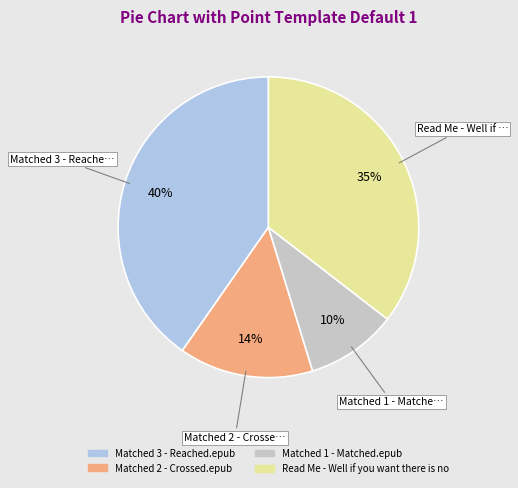

Do Matched 2 - Crossed.epub and Matched 3 - Reached.epub together represent more than half of the pie?

Yes